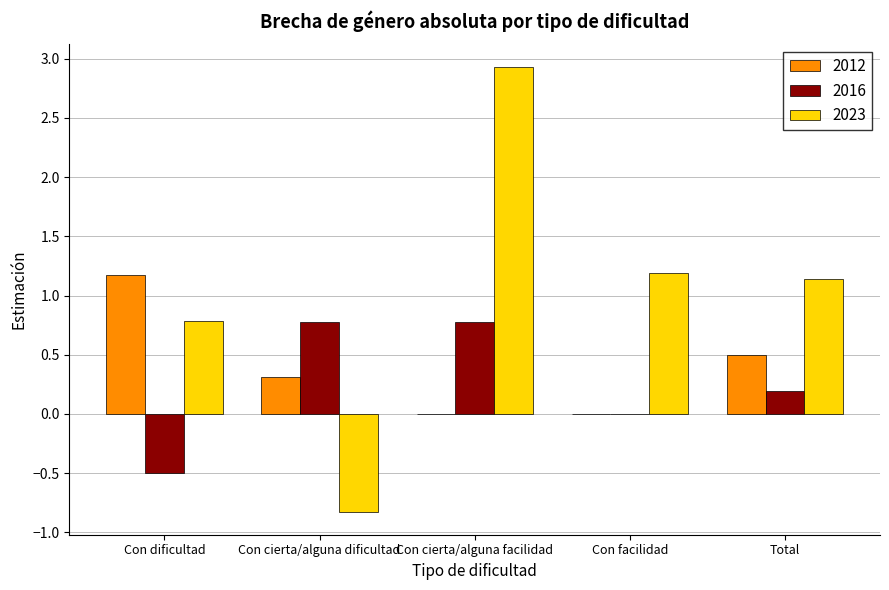

What is the greatest value displayed?

2.9